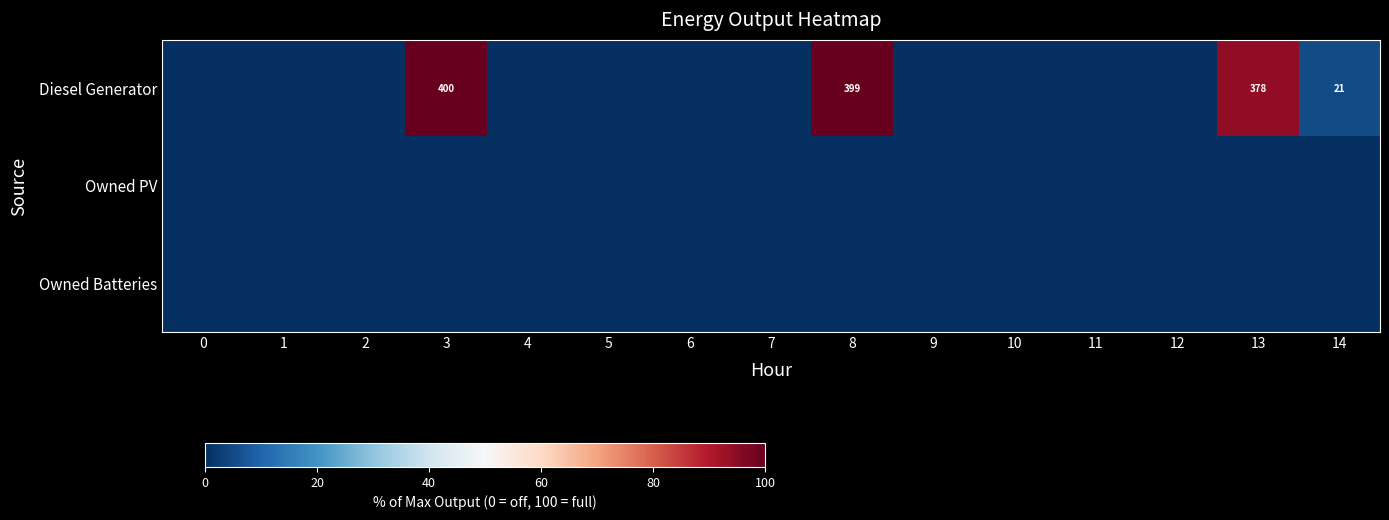

True or false: Diesel Generator has a value of 21 at 14.

True